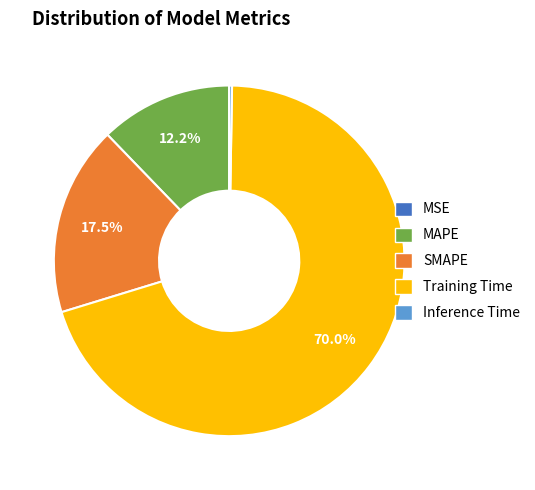

What is the majority slice?

Training Time